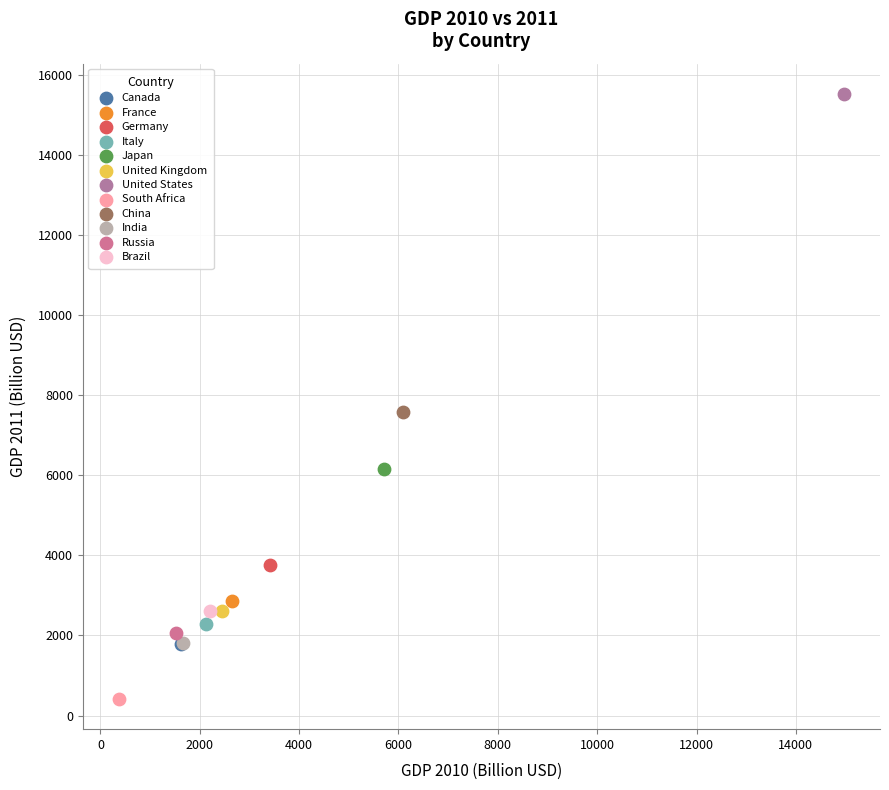

What are all the series names shown in the legend?

Canada, France, Germany, Italy, Japan, United Kingdom, United States, South Africa, China, India, Russia, Brazil